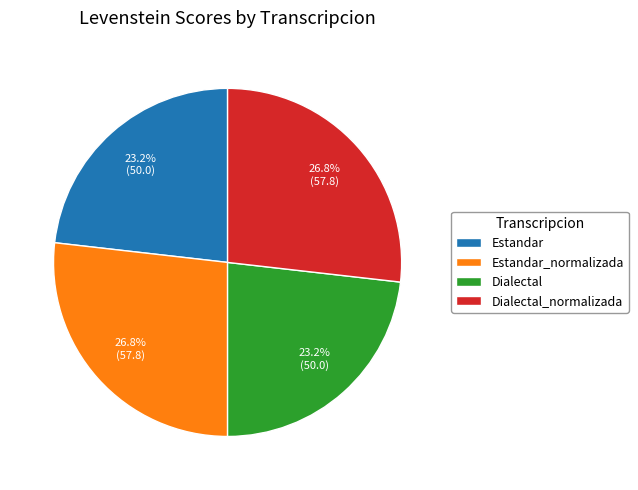

Approximately how many times larger is the value at Estandar_normalizada compared to Dialectal_normalizada?

1.0